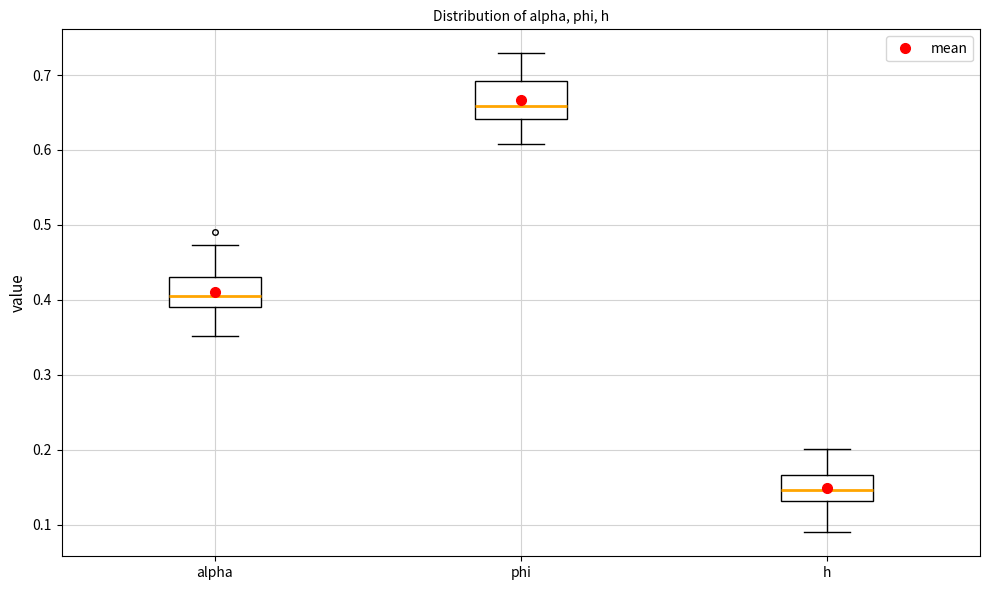

Where does the lower whisker of the box for h end on the y-axis? The values are not printed on the chart, so give them approximately, as read against the axis.

0.09